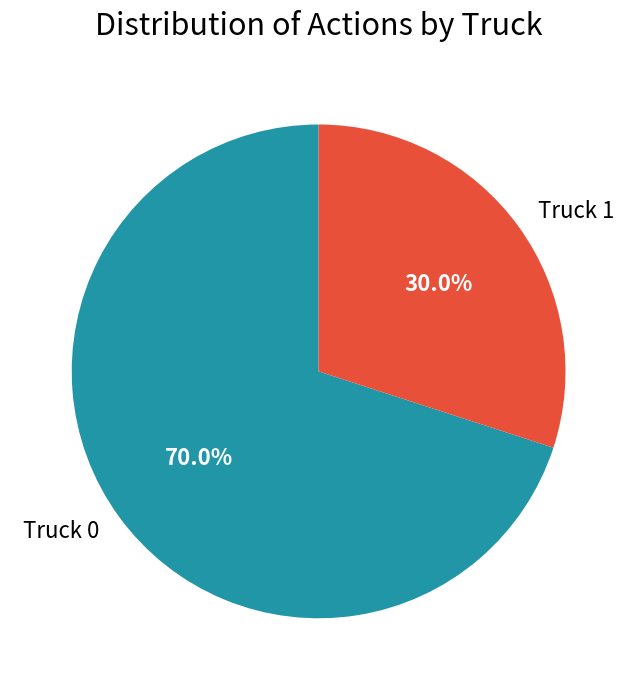

To the nearest percent, what percentage of the pie is Truck 0?

70%